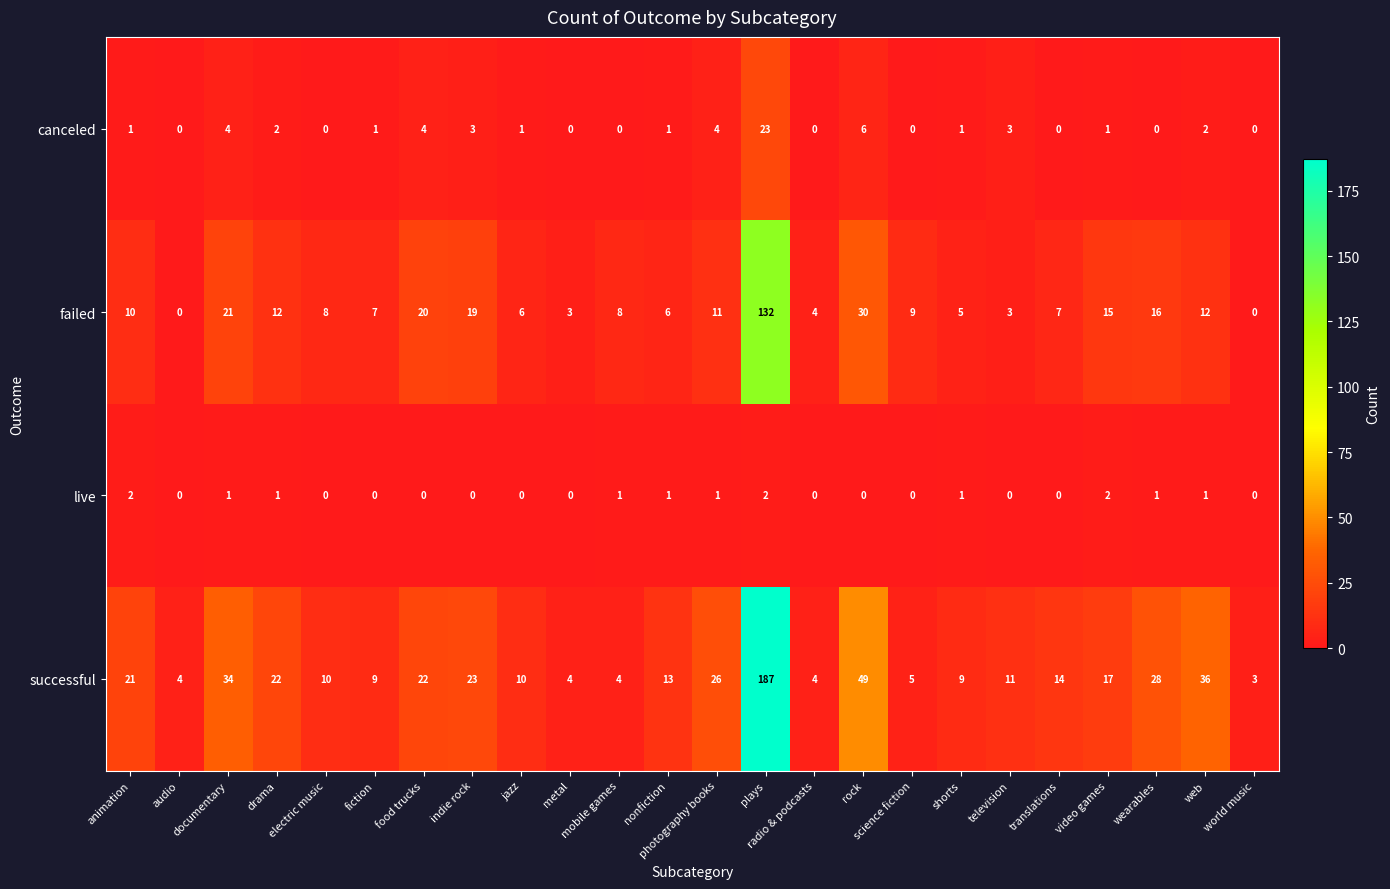

Which series has the widest spread of values?

successful